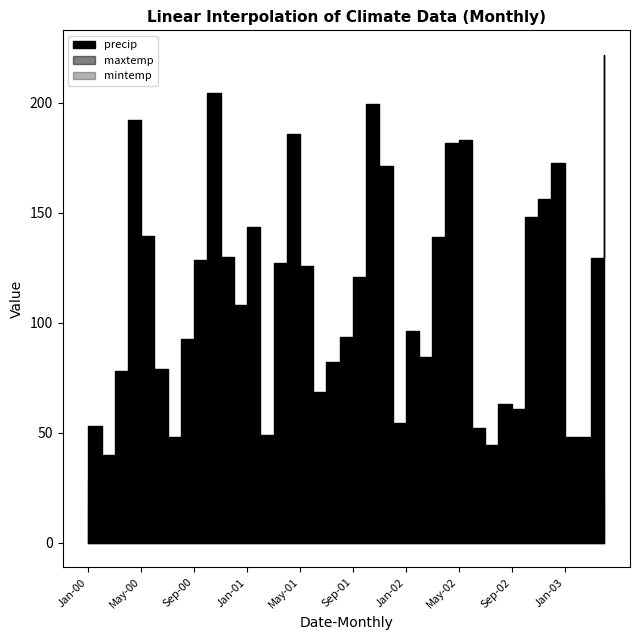

In maxtemp, how many points are higher than both neighbors (excluding endpoints)?

9